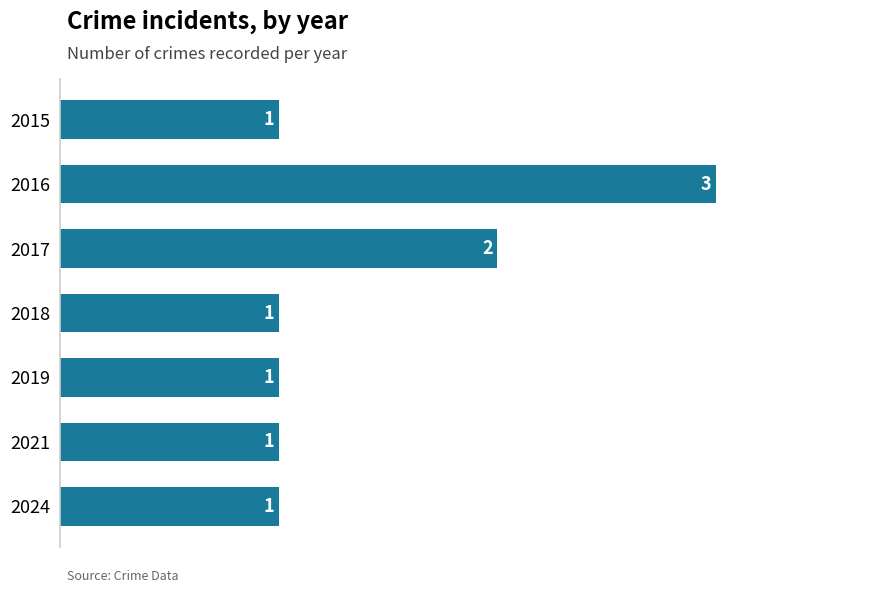

True or false: the data shows 2 at 2015.

False